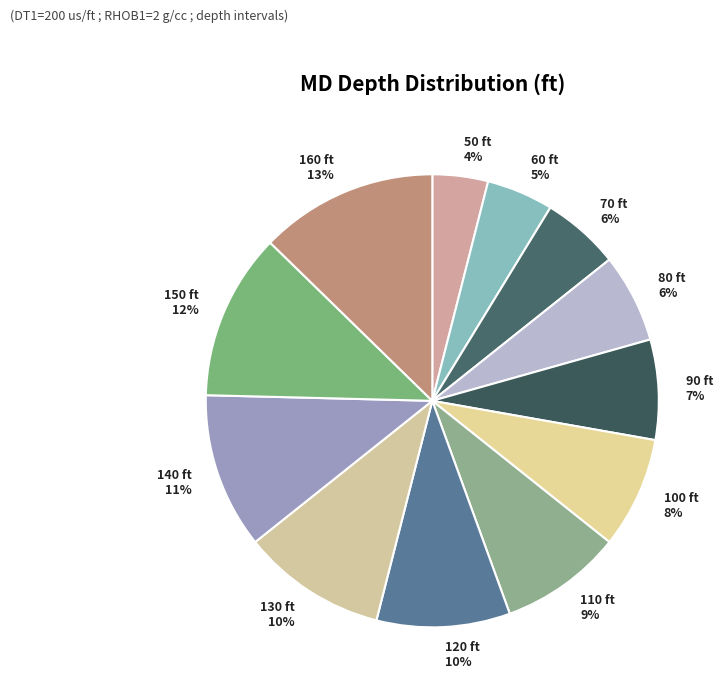

The 90 slice represents 13% of the pie. True or false?

False